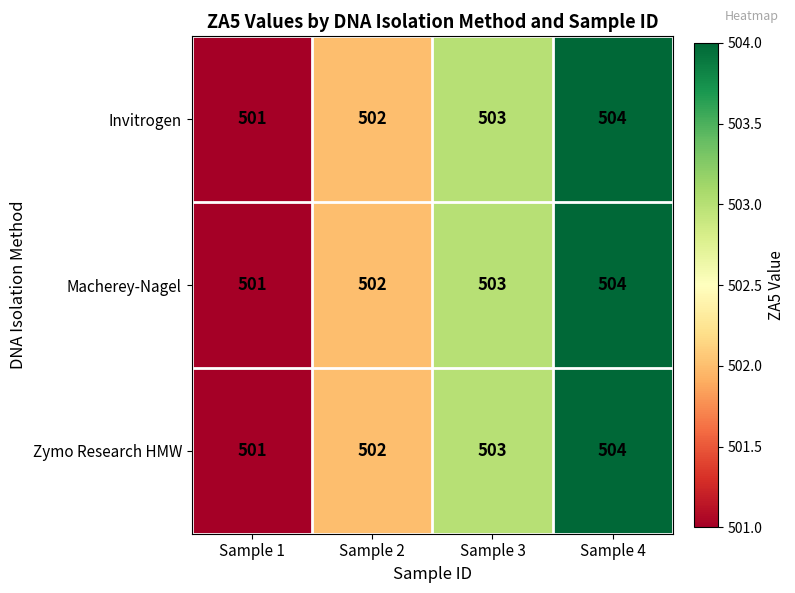

At which label does Zymo Research HMW reach its minimum?

Sample 1